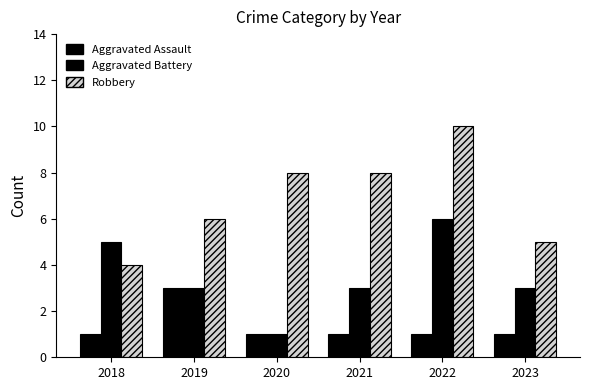

At which label does Aggravated Battery first exceed 3?

2018